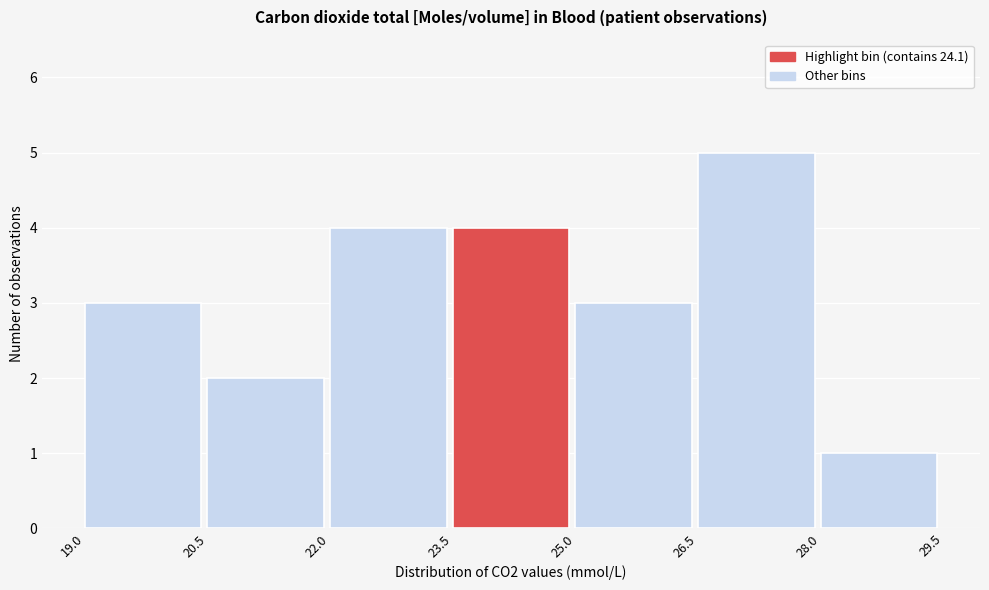

Reading left to right, transcribe this chart: for each bar, give the range it covers on the x-axis and its height. The values are not printed on the chart, so give them approximately, as read against the axis.

19.0 to 20.5: 3
20.5 to 22.0: 2
22.0 to 23.5: 4
23.5 to 25.0: 4
25.0 to 26.5: 3
26.5 to 28.0: 5
28.0 to 29.5: 1